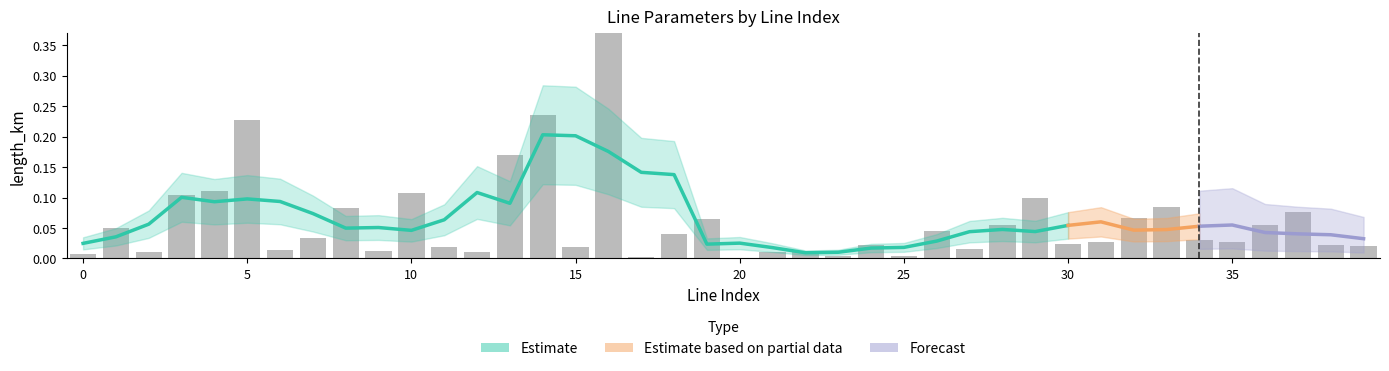

Are the bars horizontal?

No